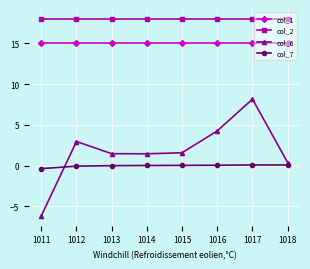

Which series has the largest total across all categories?

col_2